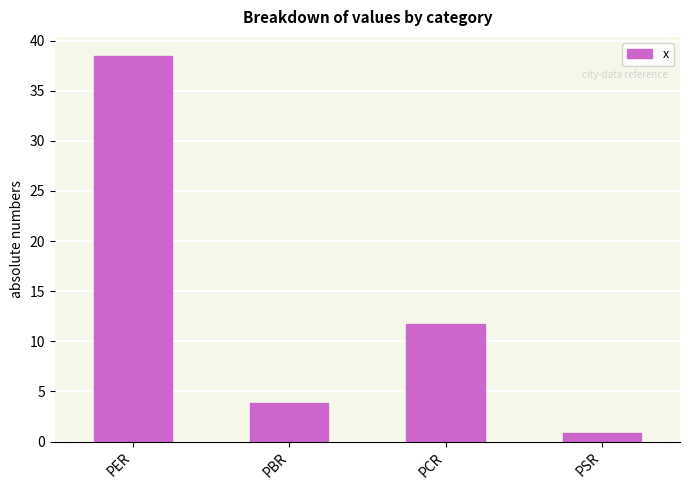

What is the greatest value displayed?

38.4